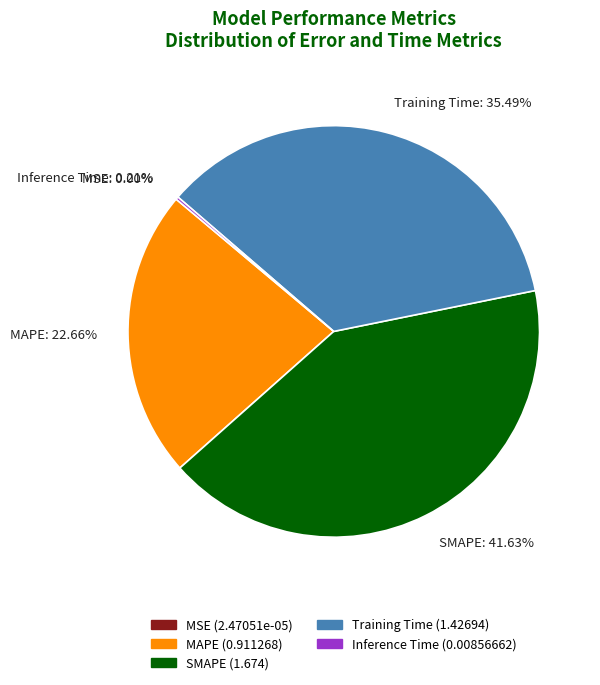

To the nearest percent, what is the combined percentage of SMAPE and Training Time?

77%